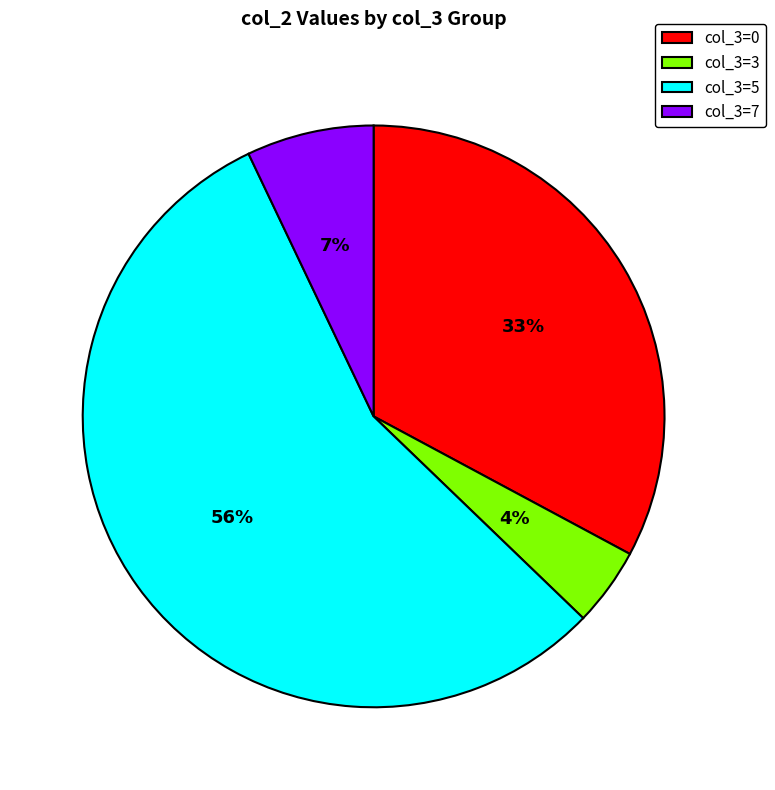

Rank the categories by value from highest to lowest.

col_3=5, col_3=0, col_3=7, col_3=3